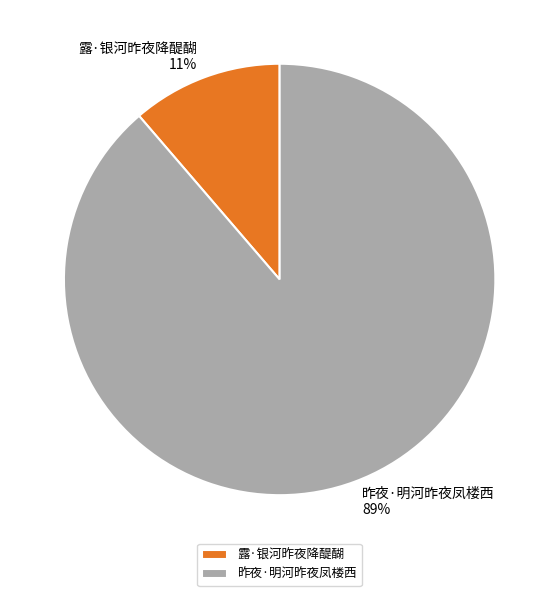

What is the smallest slice in the pie chart?

露·银河昨夜降醍醐